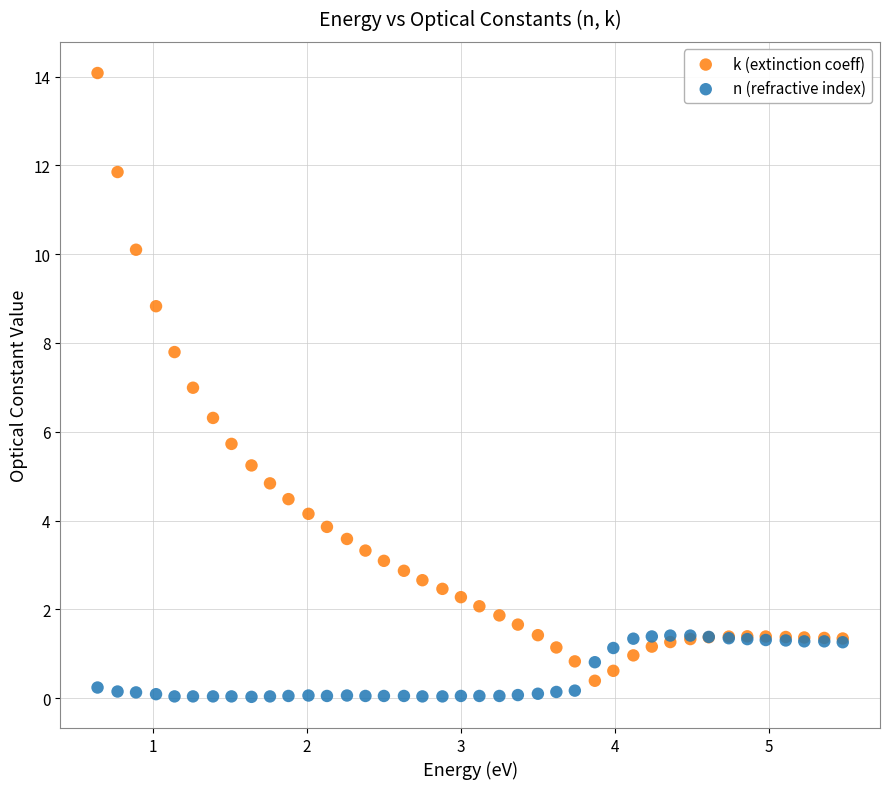

Which series has the widest spread of Y values?

k (extinction coeff)